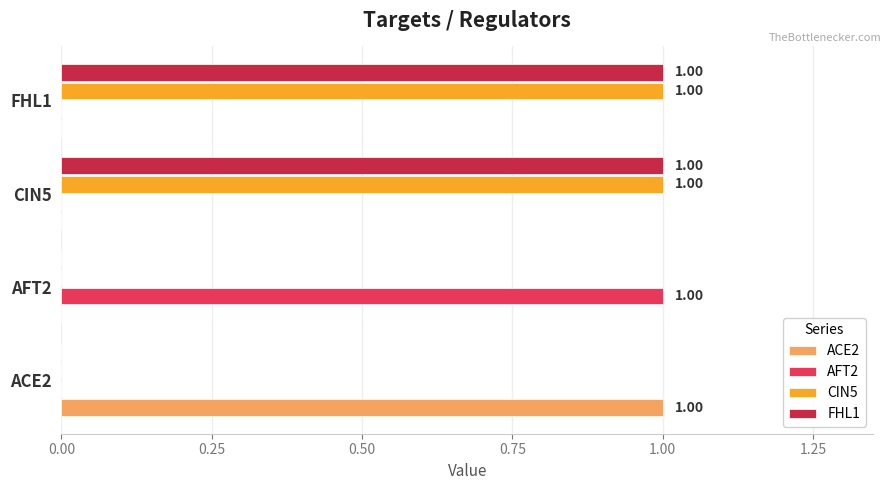

Reading left to right, transcribe all the data shown in this chart.

ACE2: 1	0	0	0
AFT2: 0	1	0	0
CIN5: 0	0	1	1
FHL1: 0	0	1	1